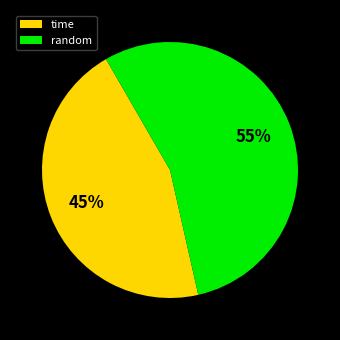

What percentage is the random slice, to the nearest percent?

55%